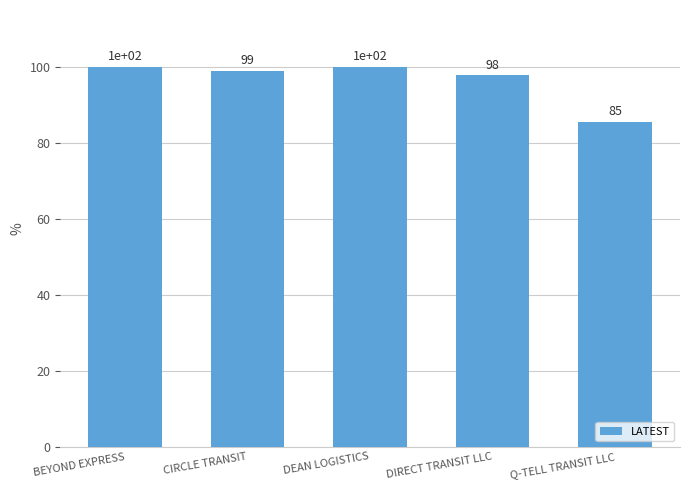

What is the label of the 1st bar from the right?

Q-TELL TRANSIT LLC